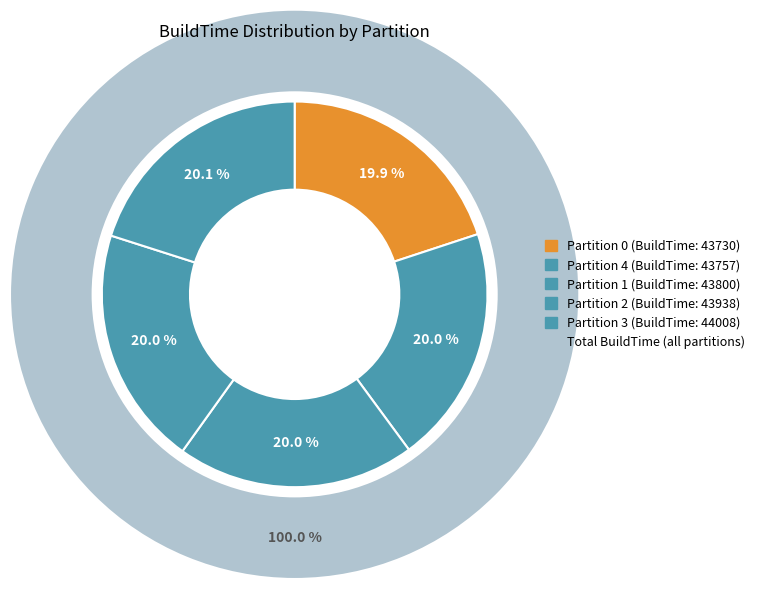

Does 4 represent more than half of the total?

No